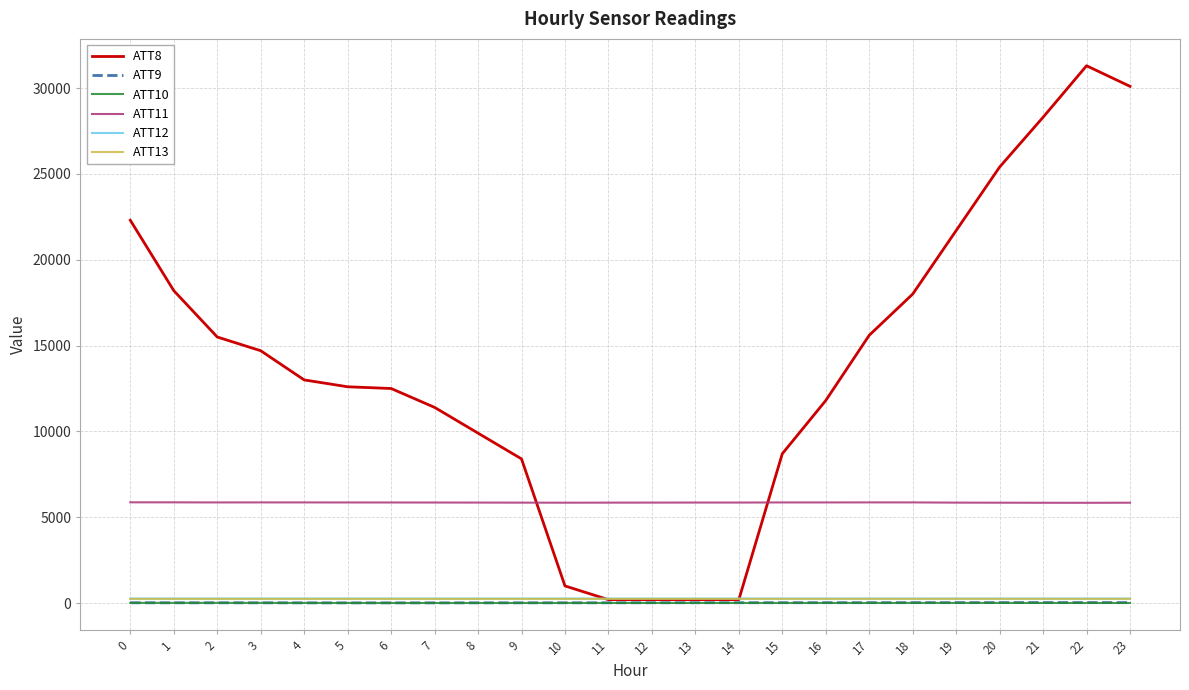

Which series has the widest spread of values?

ATT8